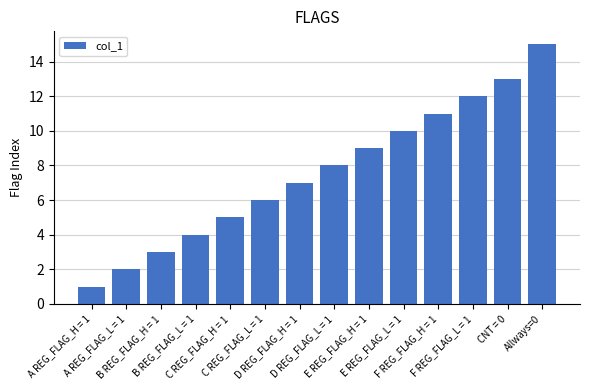

Rank the categories by value from lowest to highest.

A REG_FLAG_H = 1, A REG_FLAG_L = 1, B REG_FLAG_H = 1, B REG_FLAG_L = 1, C REG_FLAG_H = 1, C REG_FLAG_L = 1, D REG_FLAG_H = 1, D REG_FLAG_L = 1, E REG_FLAG_H = 1, E REG_FLAG_L = 1, F REG_FLAG_H = 1, F REG_FLAG_L = 1, CNT = 0, Allways=0